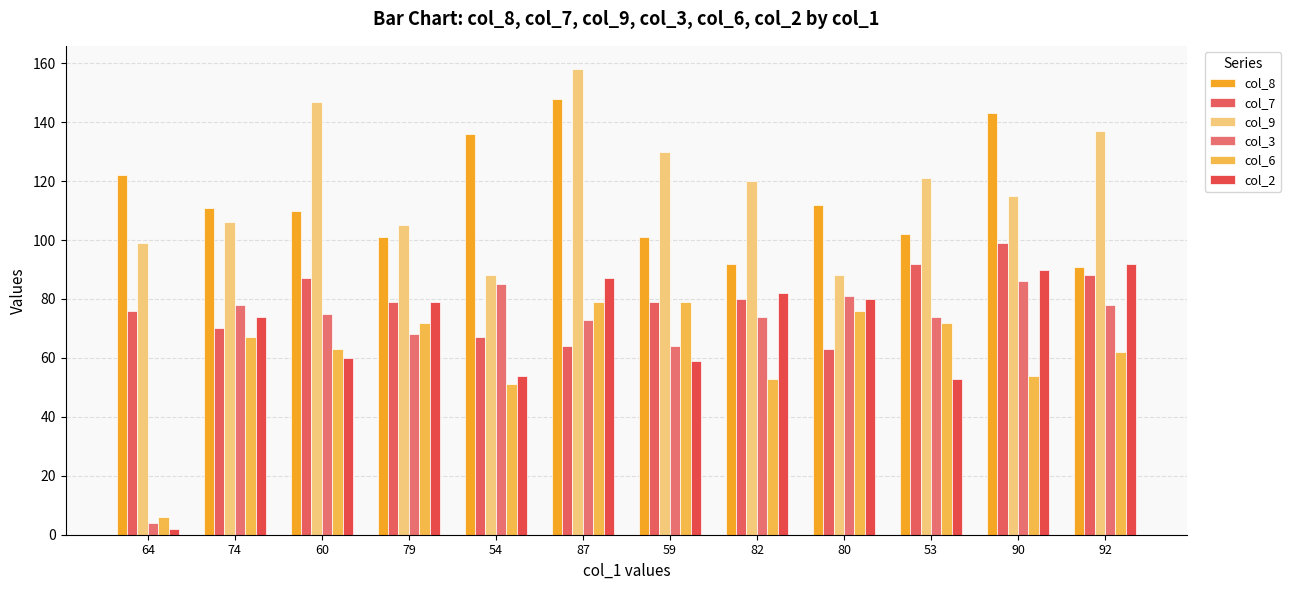

At how many categories does at least one series exceed 104?

12